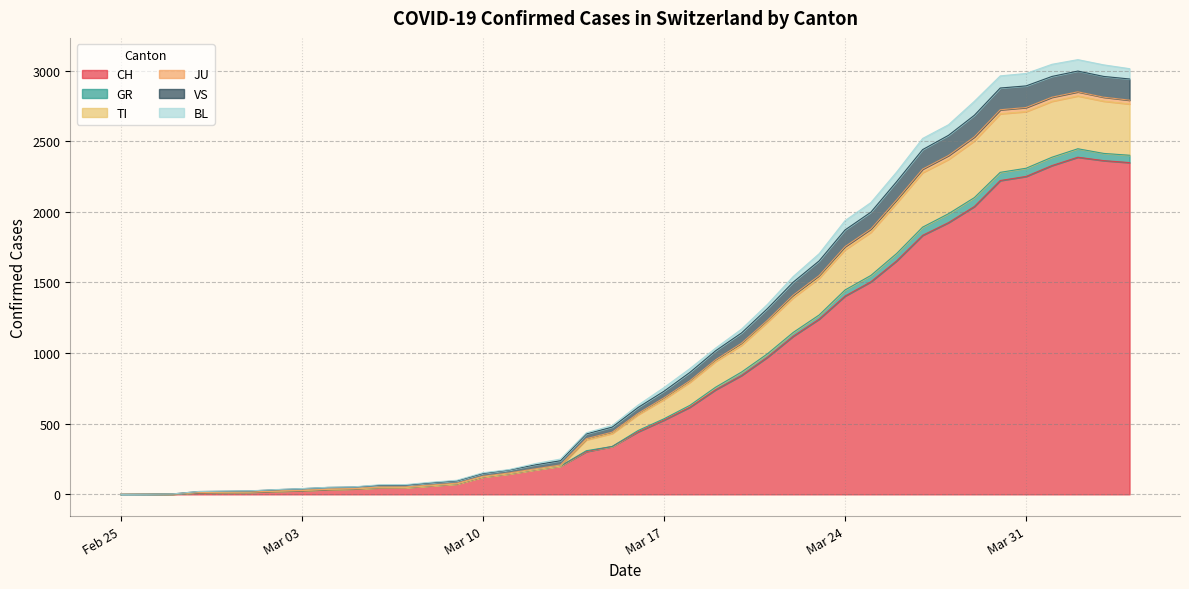

What is the highest value of the CH series?

2387